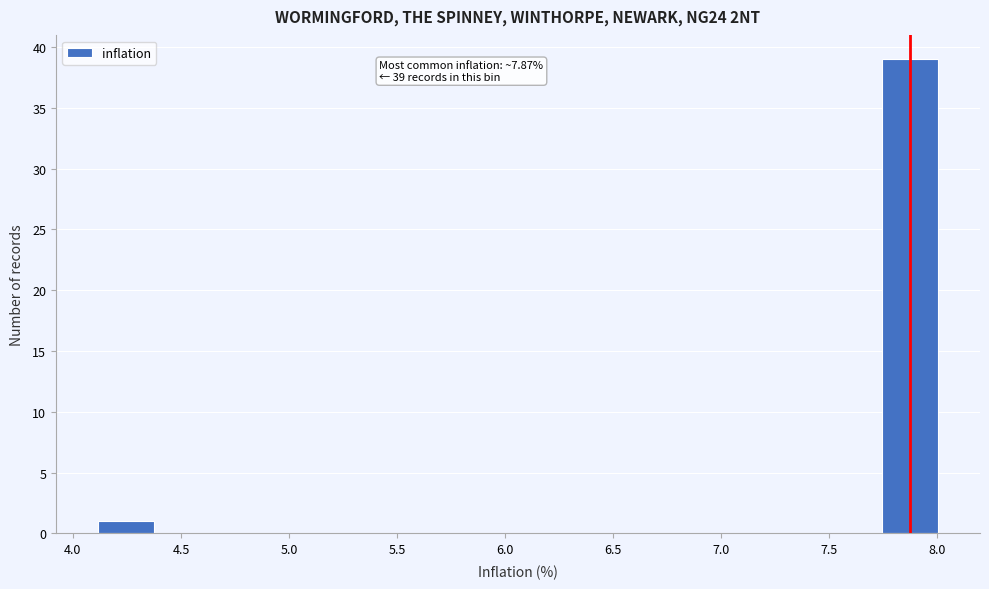

Which range on the x-axis has the tallest bar?

7.75 to 8.00